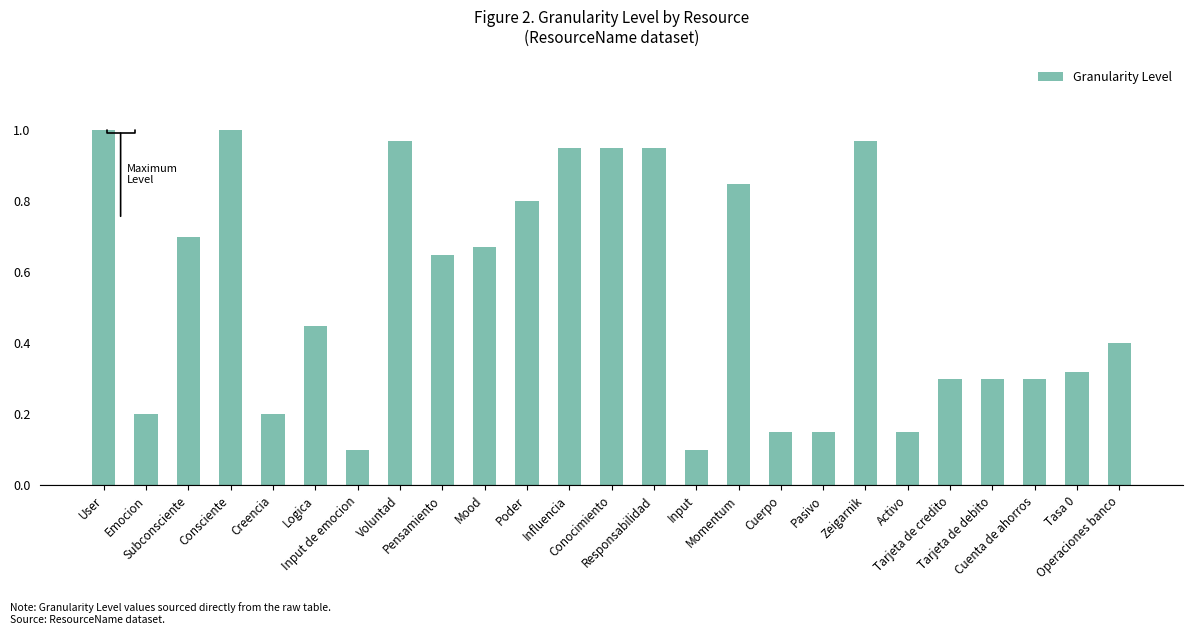

Count the number of data series in this chart.

1